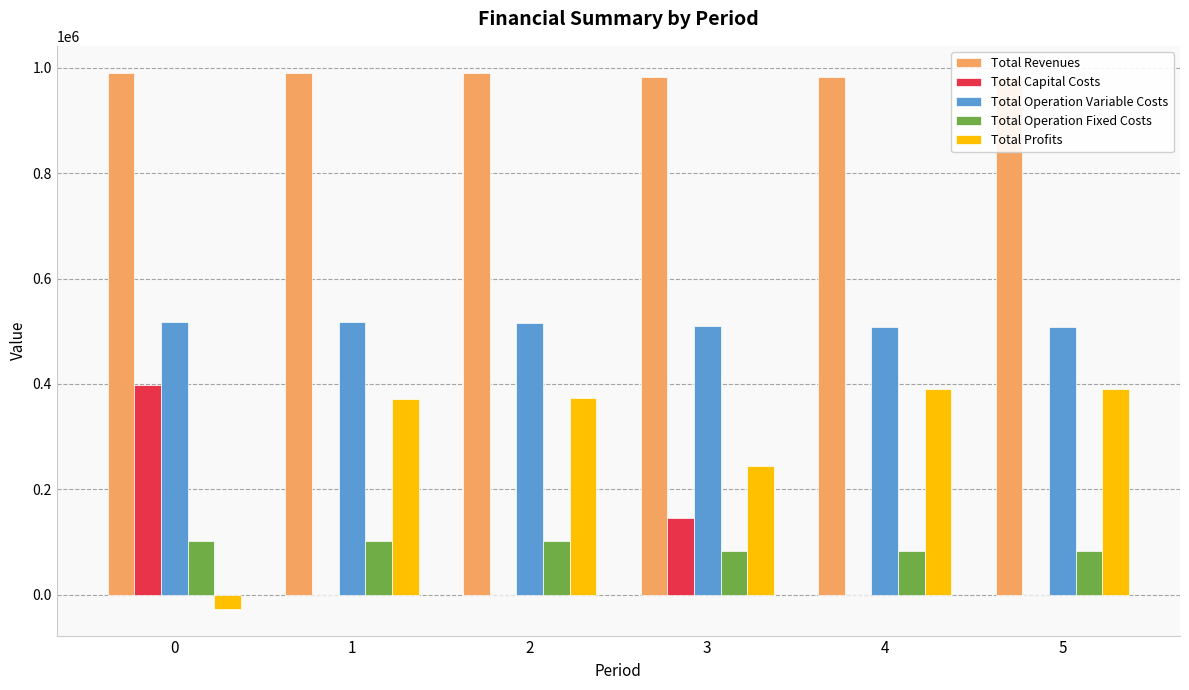

The value of Total Operation Variable Costs at 0 is 517817.5. True or false?

True